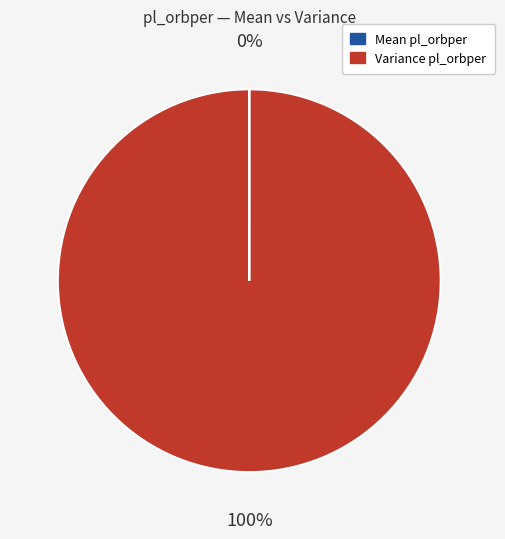

To the nearest percent, what is the difference between the largest and smallest slice percentages?

100%